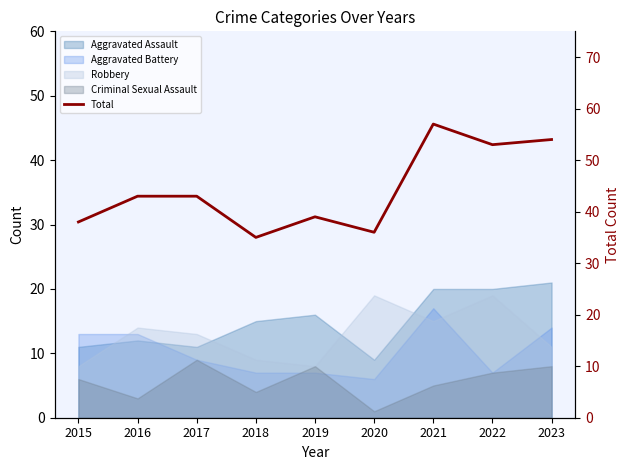

The chart shows a value of 67 at 2015. True or false?

False